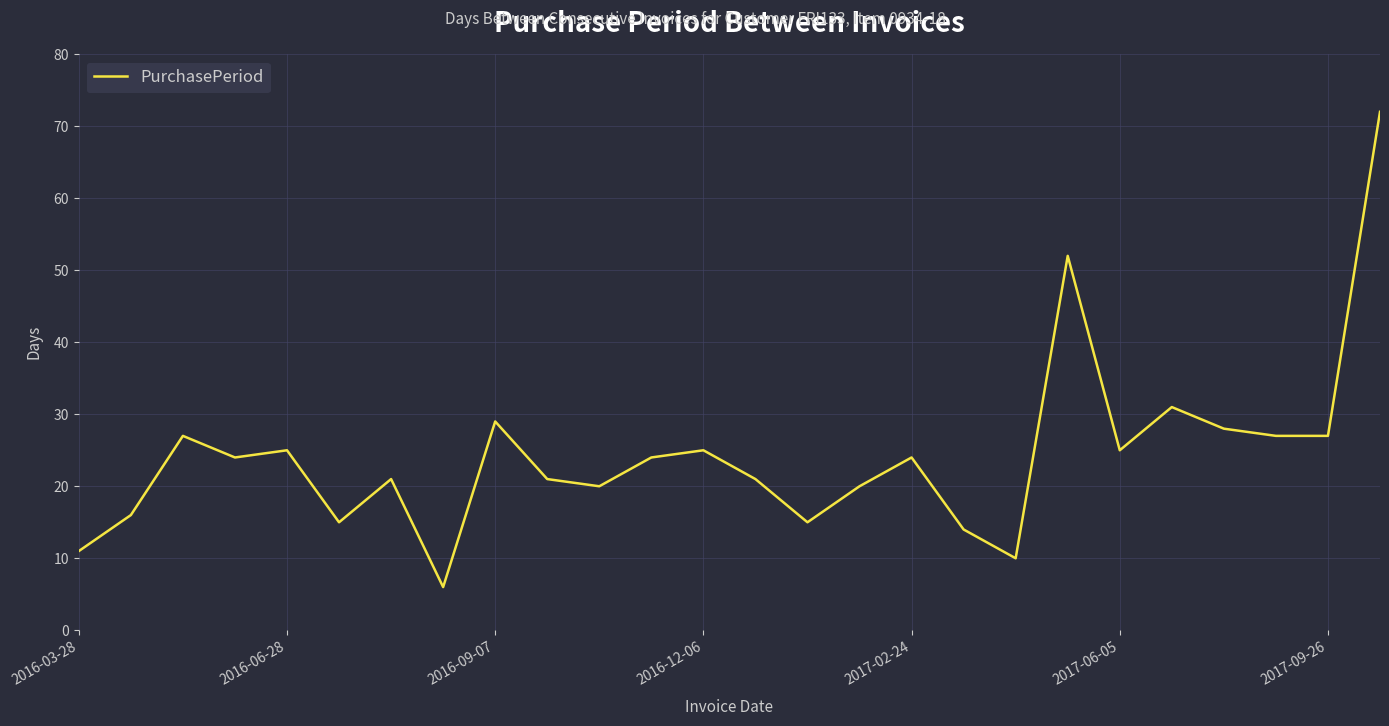

What is the smallest value displayed?

6